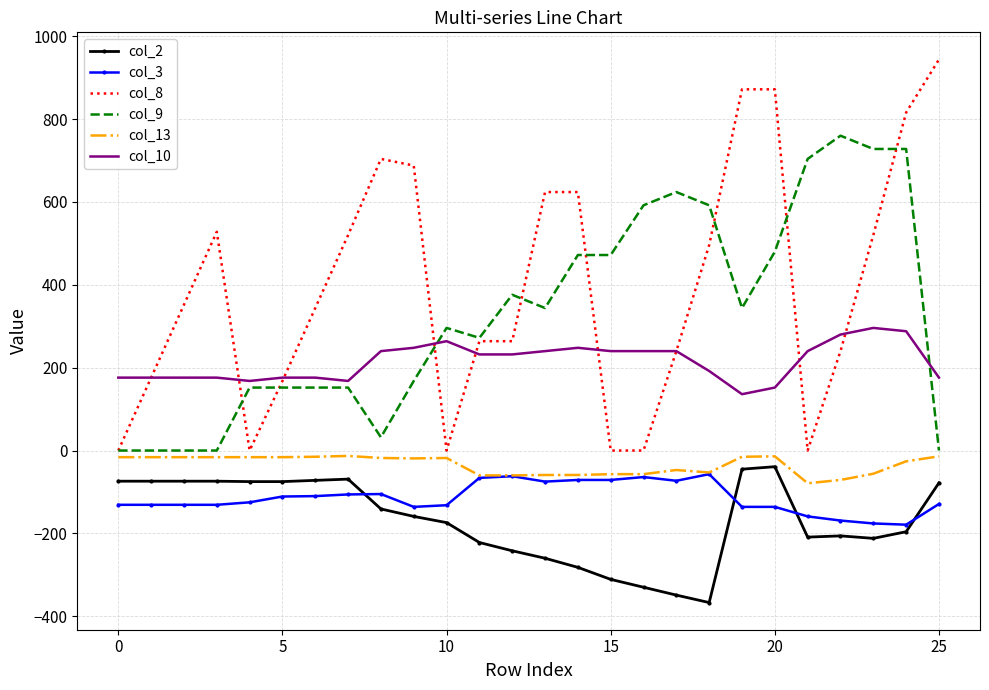

What is the sum of all col_3 values?

-2972